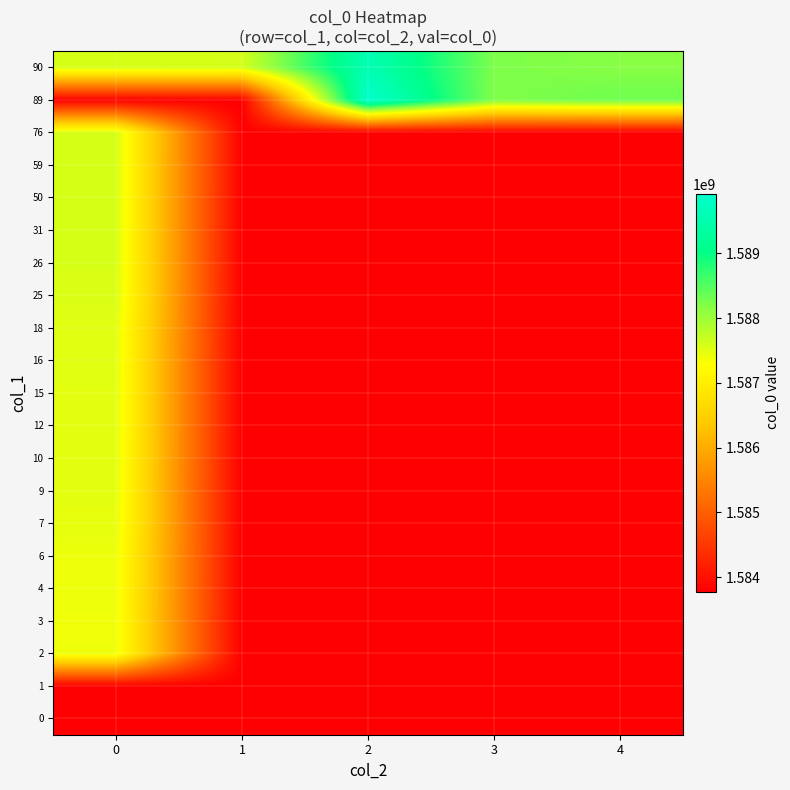

Reading left to right, list all the values displayed in this chart.

0: 0=1583775131.0	1=1583775131.0	2=1583775131.0	3=1583775131.0	4=1583775131.0
1: 0=1583775131.0	1=1583775131.0	2=1583775131.0	3=1583775131.0	4=1583775131.0
2: 0=1587400240.0	1=1583775131.0	2=1583775131.0	3=1583775131.0	4=1583775131.0
3: 0=1587394797.0	1=1583775131.0	2=1583775131.0	3=1583775131.0	4=1583775131.0
4: 0=1587410963.0	1=1583775131.0	2=1583775131.0	3=1583775131.0	4=1583775131.0
6: 0=1587414598.0	1=1583775131.0	2=1583775131.0	3=1583775131.0	4=1583775131.0
7: 0=1587468634.0	1=1583775131.0	2=1583775131.0	3=1583775131.0	4=1583775131.0
9: 0=1587472193.0	1=1583775131.0	2=1583775131.0	3=1583775131.0	4=1583775131.0
10: 0=1587486551.0	1=1583775131.0	2=1583775131.0	3=1583775131.0	4=1583775131.0
12: 0=1587490173.0	1=1583775131.0	2=1583775131.0	3=1583775131.0	4=1583775131.0
15: 0=1587493774.0	1=1583775131.0	2=1583775131.0	3=1583775131.0	4=1583775131.0
16: 0=1587497366.0	1=1583775131.0	2=1583775131.0	3=1583775131.0	4=1583775131.0
18: 0=1587504739.0	1=1583775131.0	2=1583775131.0	3=1583775131.0	4=1583775131.0
25: 0=1587555093.0	1=1583775131.0	2=1583775131.0	3=1583775131.0	4=1583775131.0
26: 0=1587569406.0	1=1583775131.0	2=1583775131.0	3=1583775131.0	4=1583775131.0
31: 0=1587573009.0	1=1583775131.0	2=1583775131.0	3=1583775131.0	4=1583775131.0
50: 0=1587576589.0	1=1583775131.0	2=1583775131.0	3=1583775131.0	4=1583775131.0
59: 0=1587580143.0	1=1583775131.0	2=1583775131.0	3=1583775131.0	4=1583775131.0
76: 0=1587583753.0	1=1583775131.0	2=1583775131.0	3=1583775131.0	4=1583775131.0
89: 0=1583775131.0	1=1583775131.0	2=1589917991.0	3=1588207941.3	4=1588321093.2
90: 0=1587587426.0	1=1587591137.0	2=1589585541.6	3=1588230933.3	4=1588163579.0